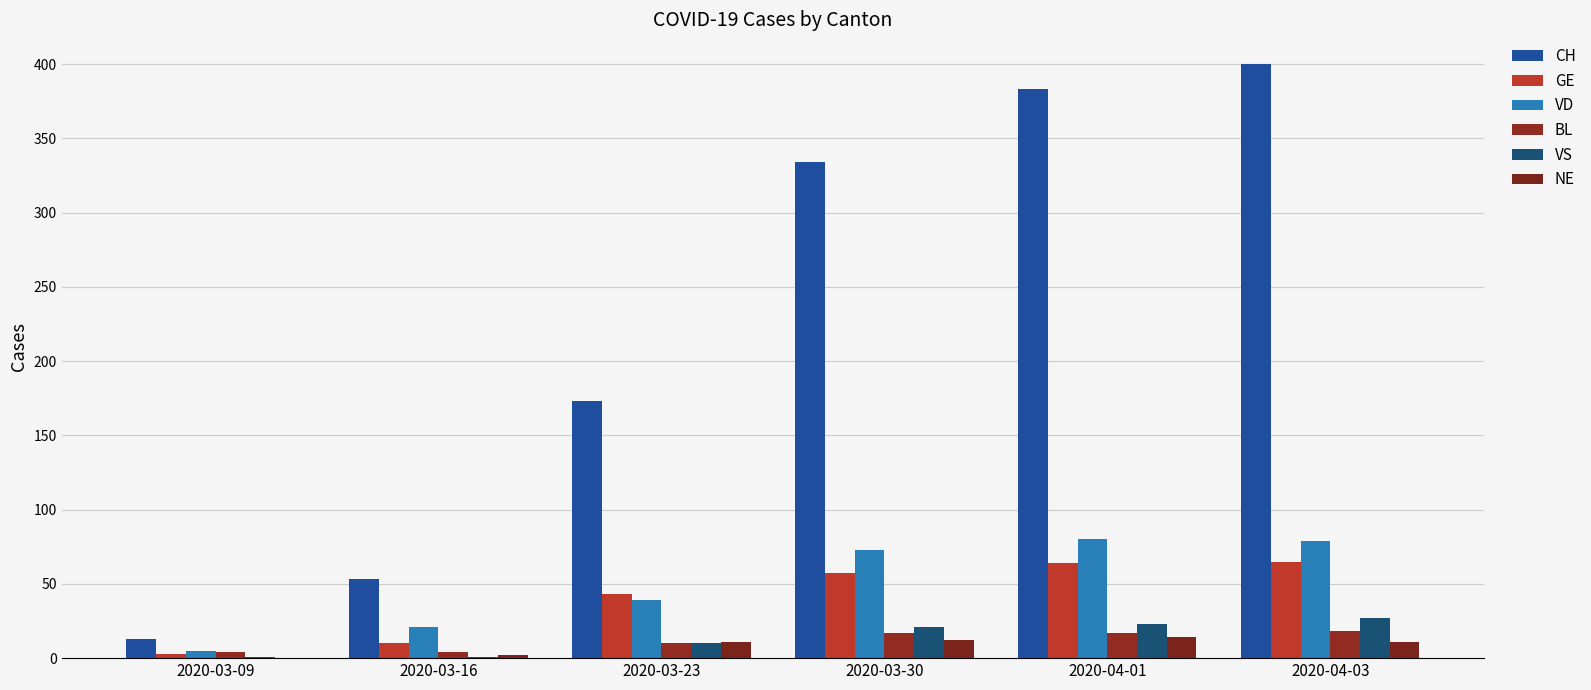

What is the greatest value displayed?

400